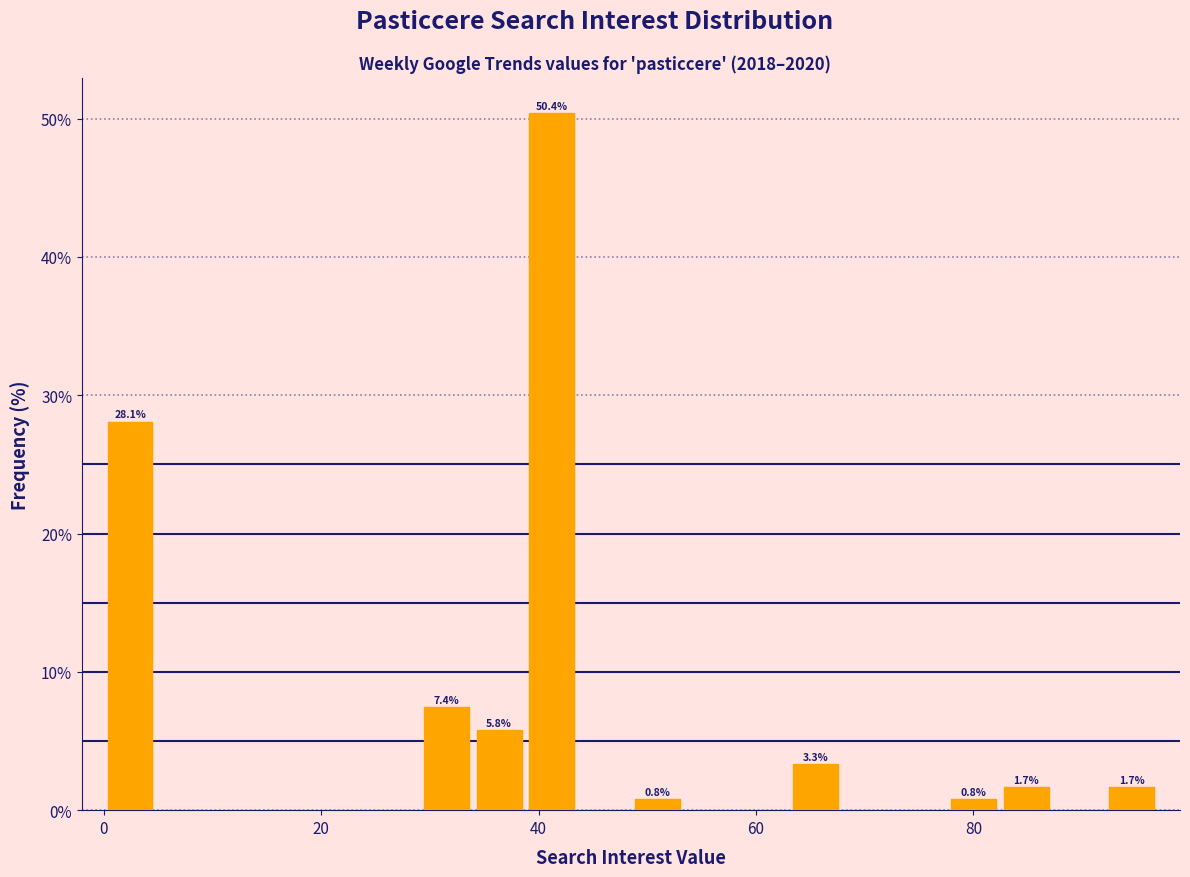

Around what value on the x-axis is the tallest bar? Give the approximate position of its centre, as read against the axis.

42